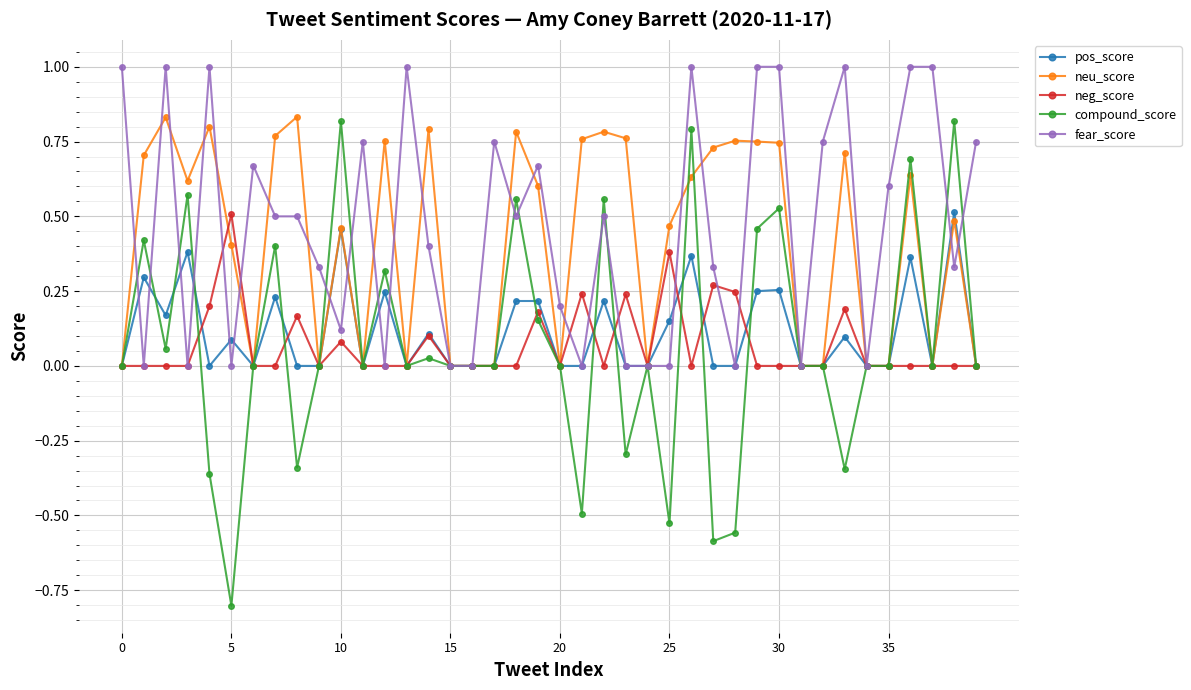

True or false: compound_score has more than 2 points higher than both neighbors.

True